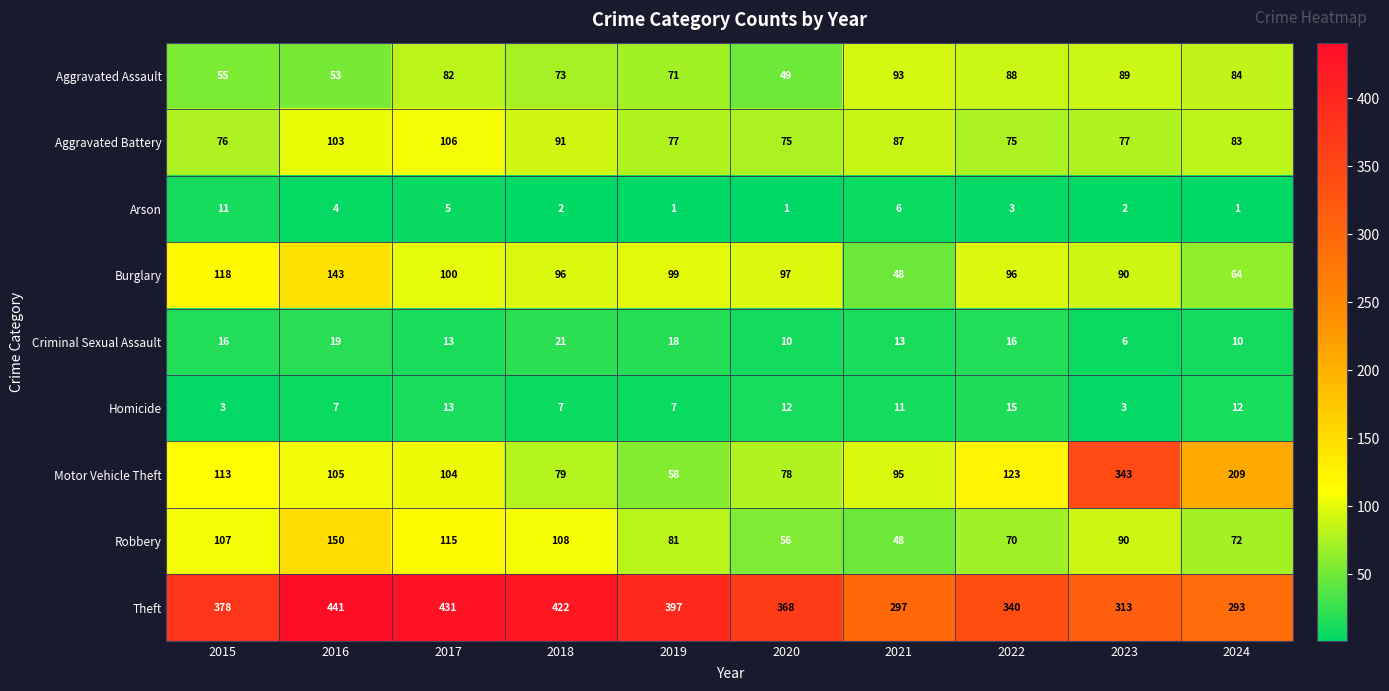

What is the spread (max minus min) of values at 2024?

292